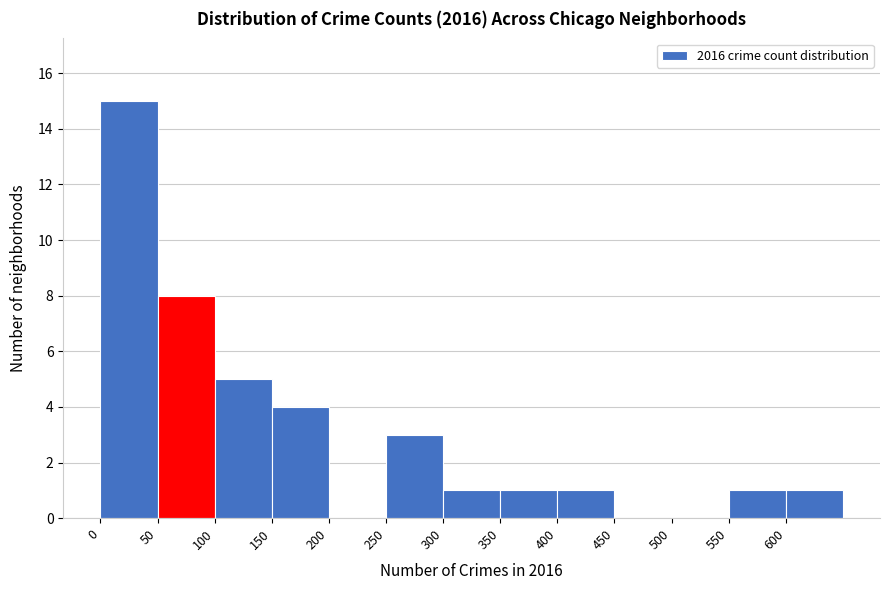

Over which range of the x-axis is the bar tallest?

0 to 50